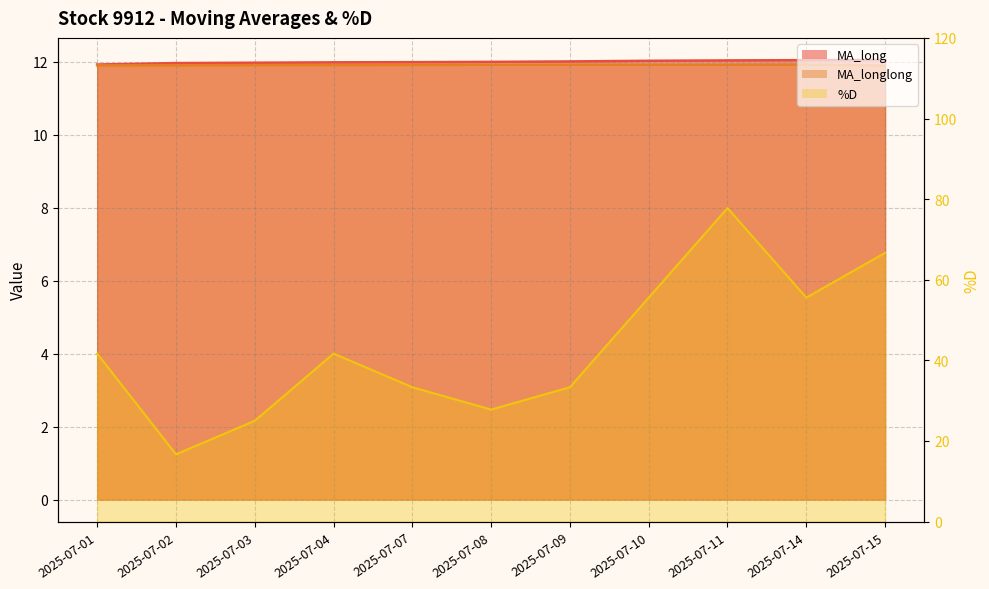

True or false: %D and MA_long cross at least once.

False